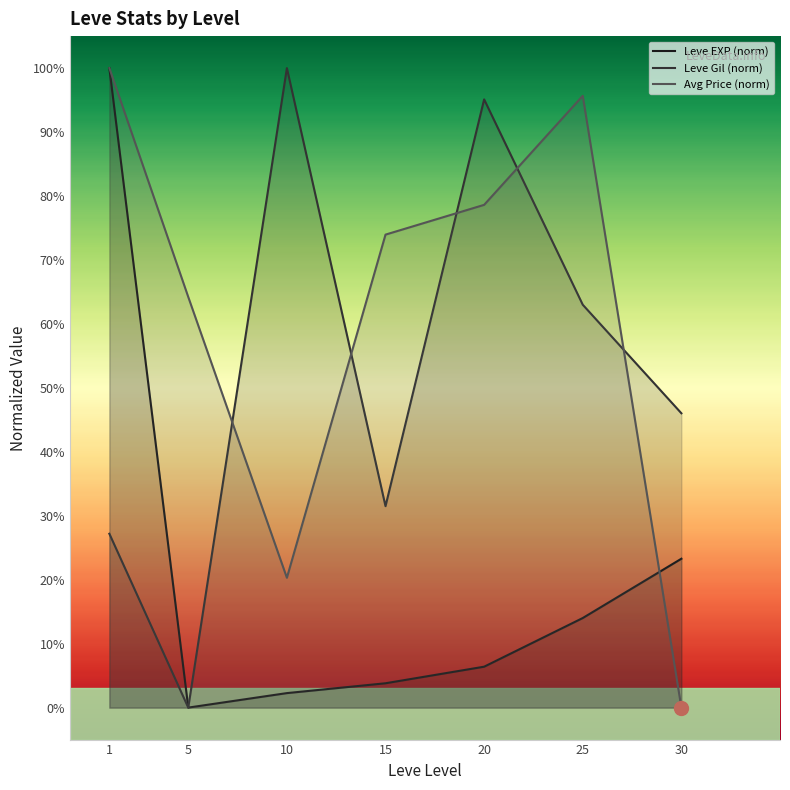

True or false: Leve EXP (norm) has a value of 10.5 at 30.

False